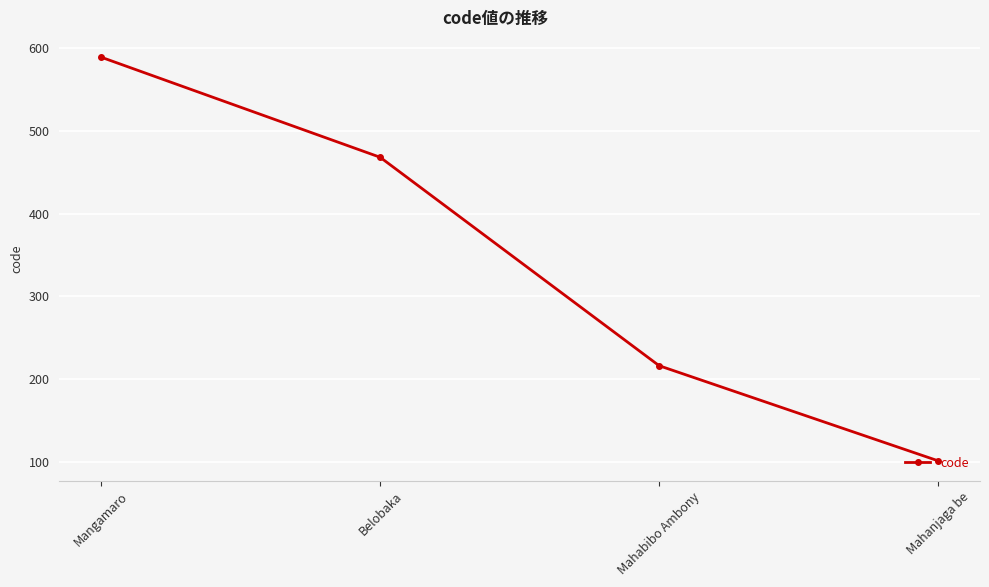

What is the sum of all values?

1374